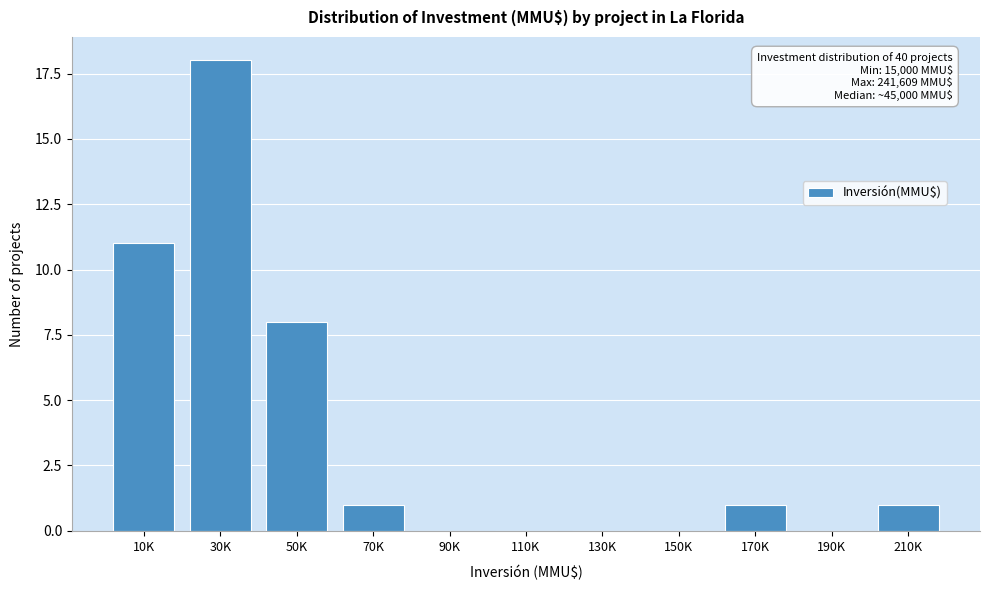

Reading left to right, extract all data points from this chart.

10K=11	30K=18	50K=8	70K=1	90K=0	110K=0	130K=0	150K=0	170K=1	190K=0	210K=1